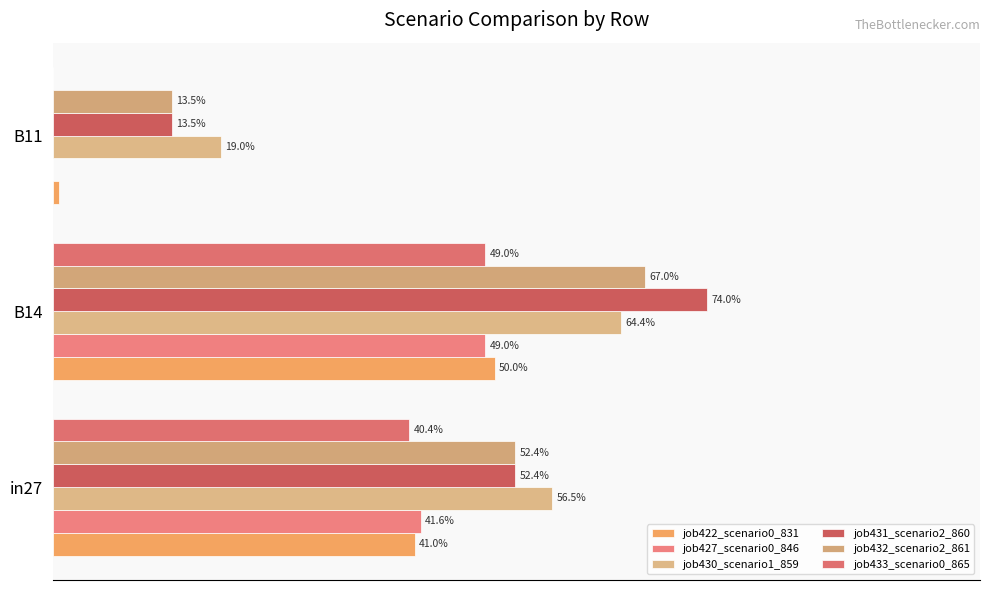

At how many categories does at least one series exceed 0?

3